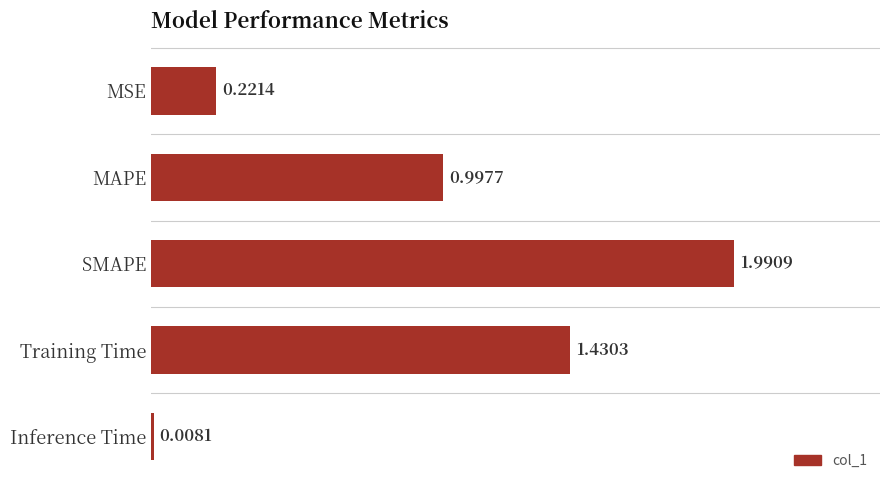

List the labels in order of value, smallest first.

Inference Time, MSE, MAPE, Training Time, SMAPE